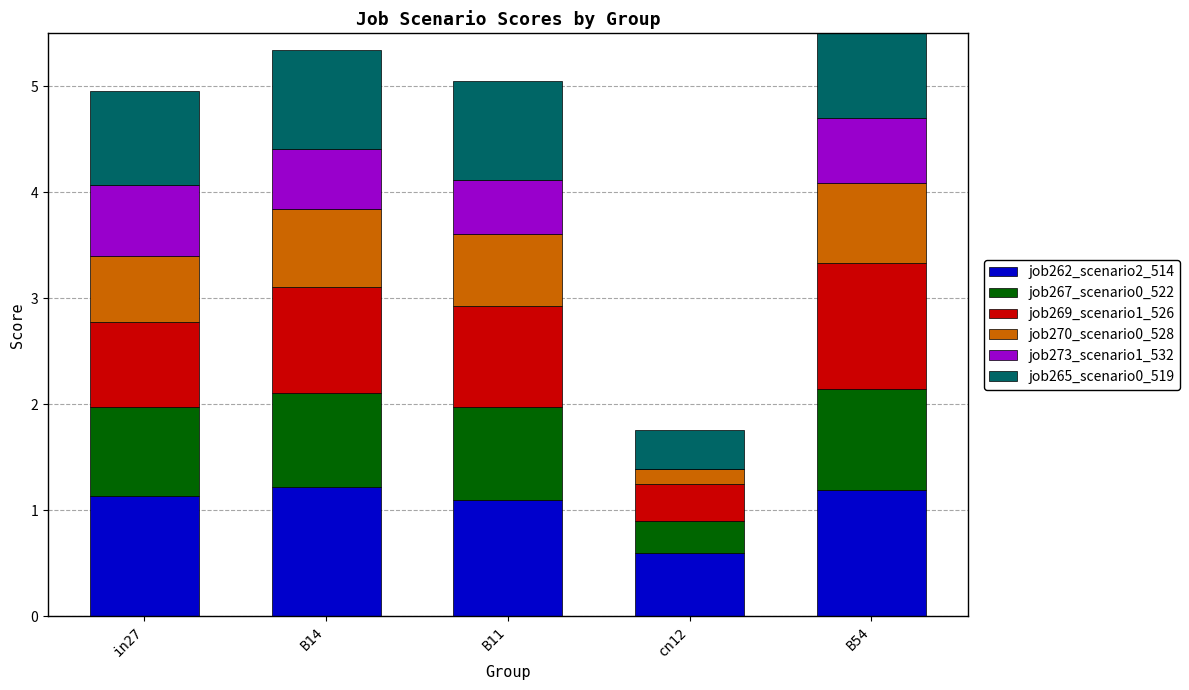

How many bars are there in each group?

6